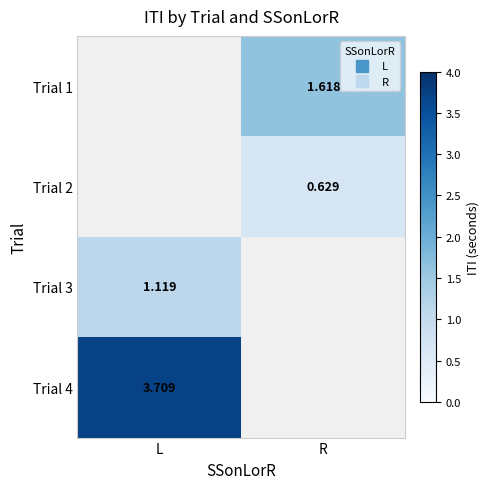

Count the number of categories in the chart.

2